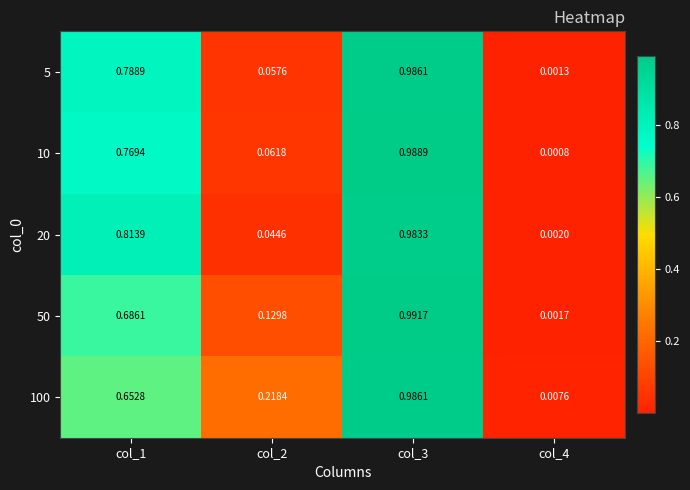

Is the value of 100 at col_1 greater than the value of 50 at col_3?

No